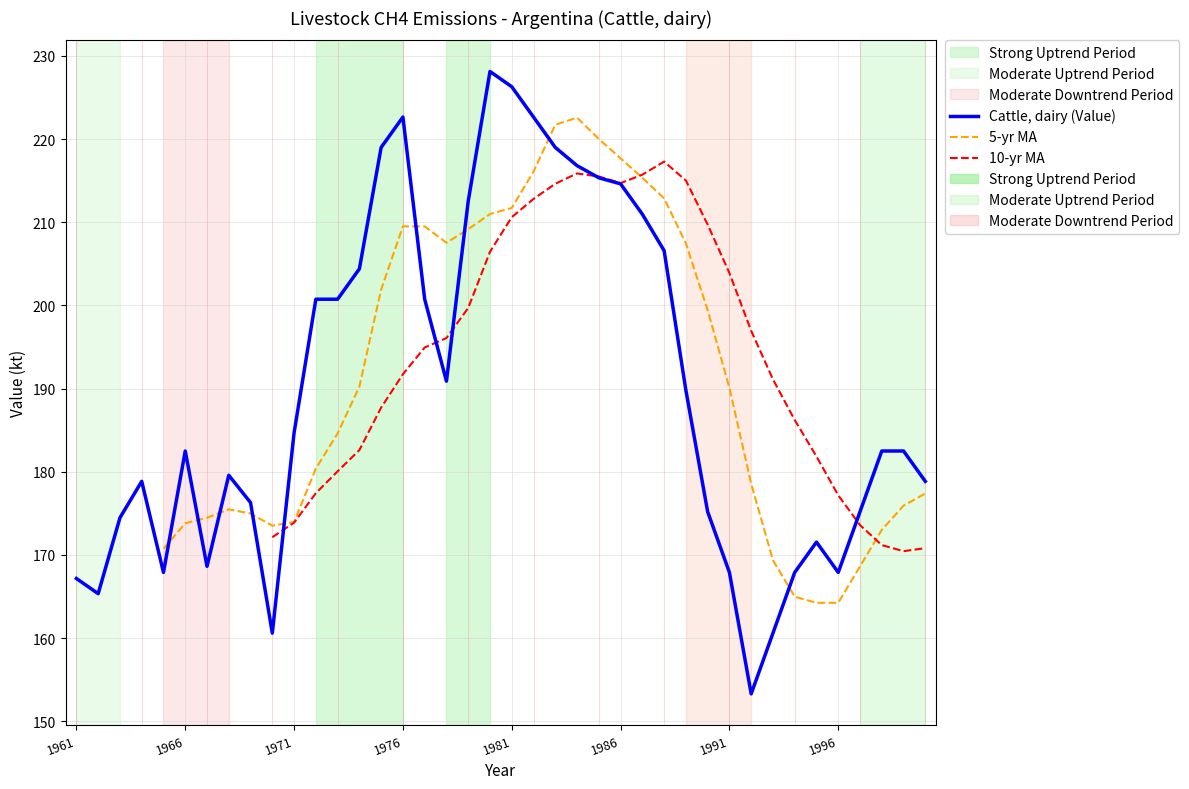

Approximately how many times larger is the value at 1980 compared to 1993?

1.4